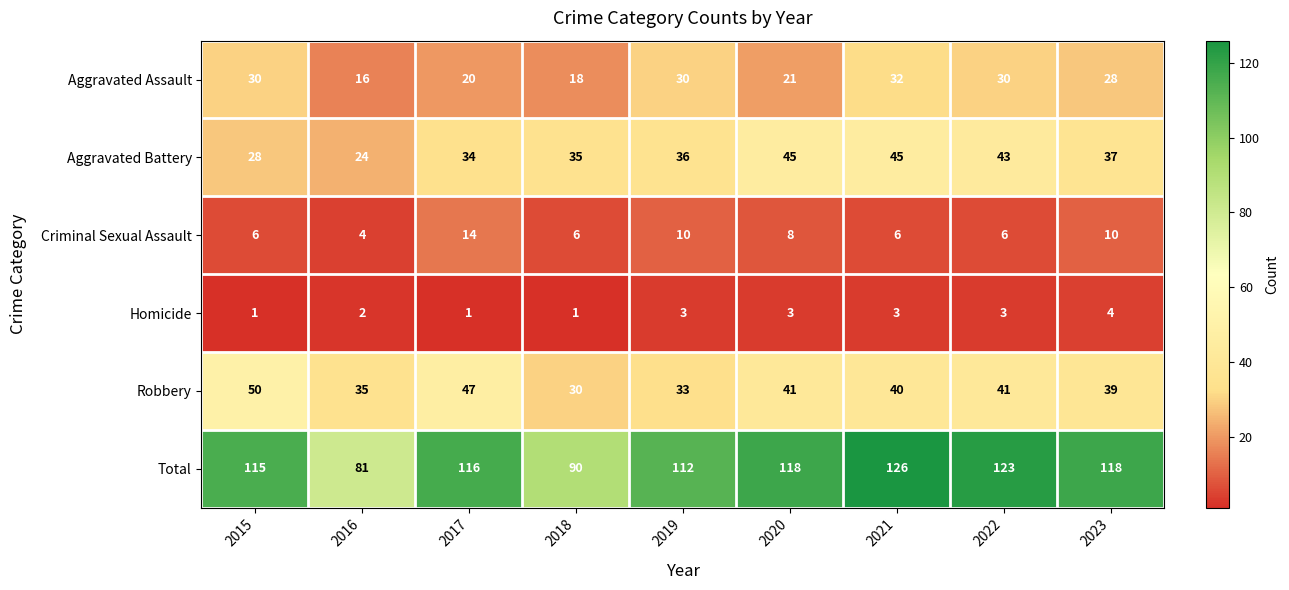

What is the sum of the Homicide values at 2020 and 2022?

6